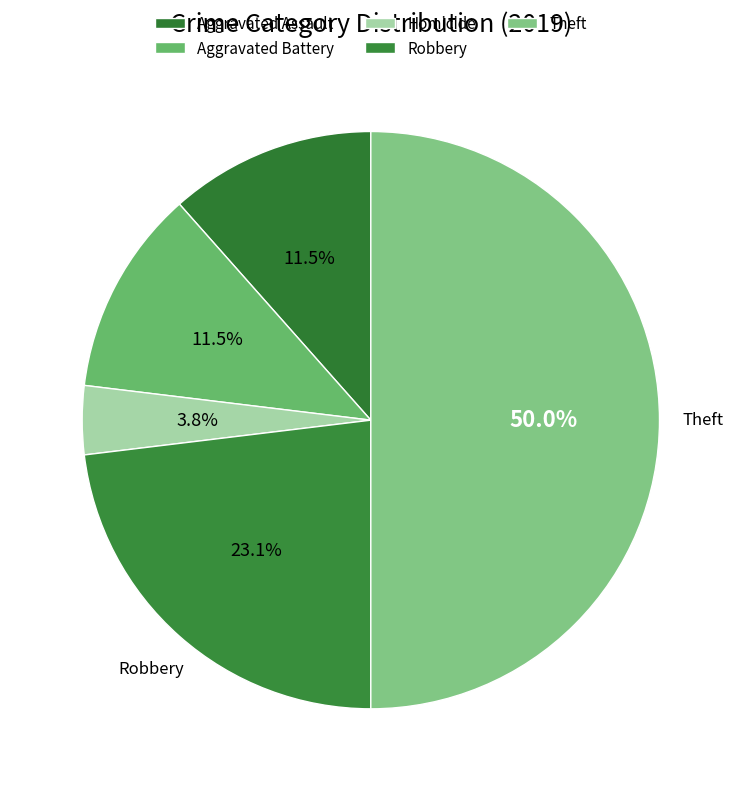

Is it true that Theft is 60% of the pie?

False